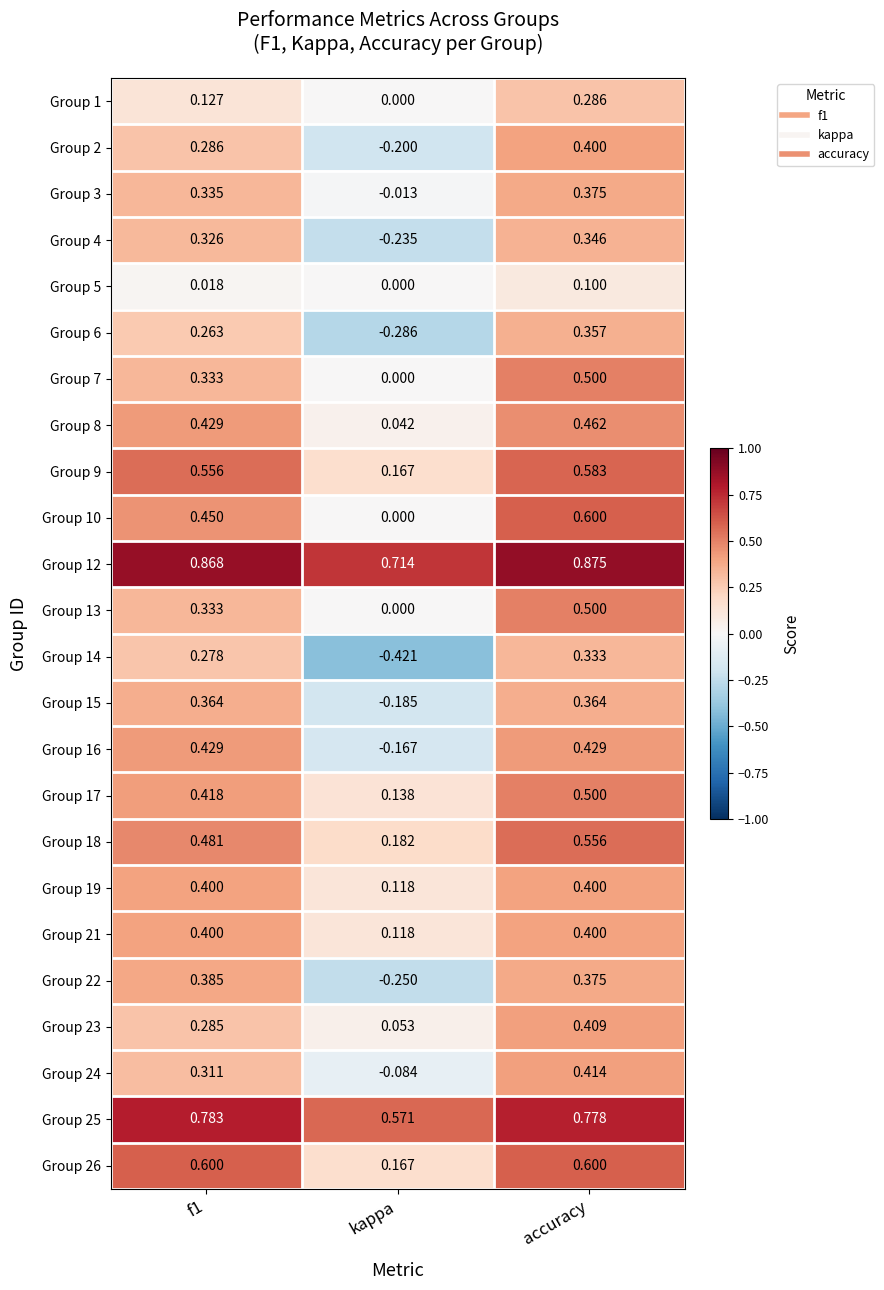

At which label does Group 26 reach its minimum?

kappa